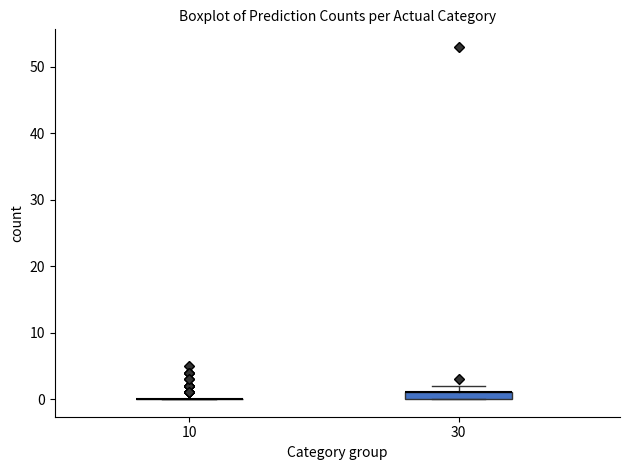

Which box is the tallest, from its lower edge to its upper edge?

30